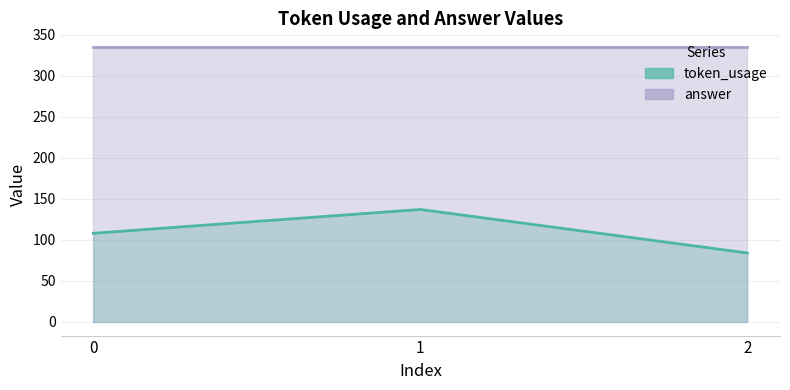

Rank the categories by value from lowest to highest.

2, 0, 1